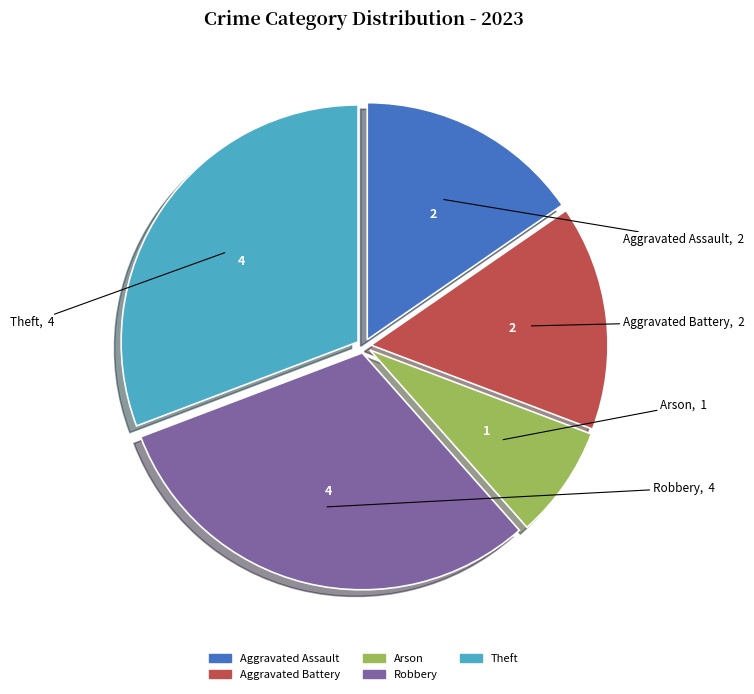

What is the smallest slice in the pie chart?

Arson